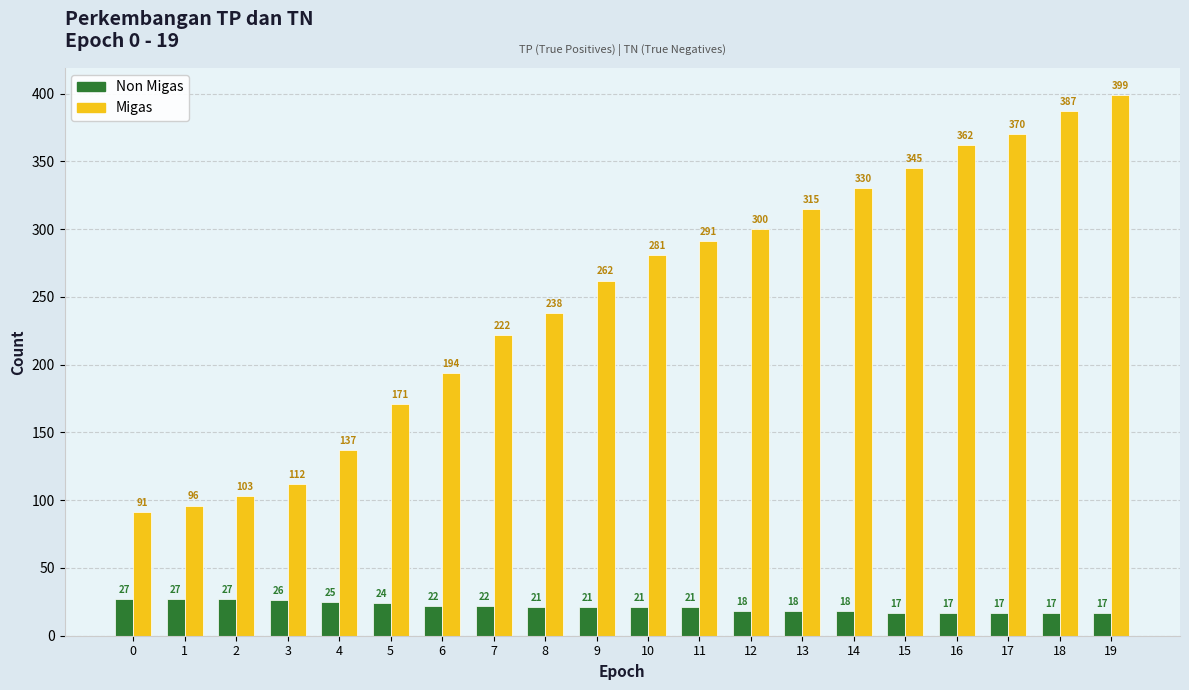

Are the bars horizontal?

No